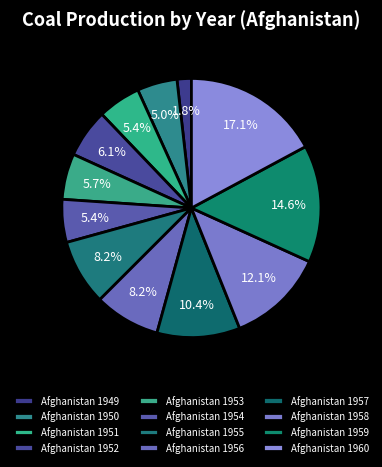

How many segments does this pie chart have?

12